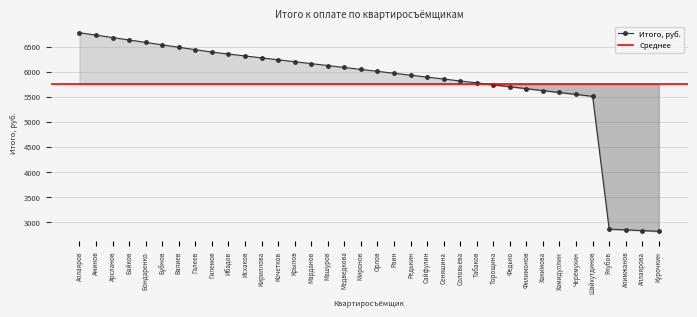

What value does the data have at Бубнов?

6534.0